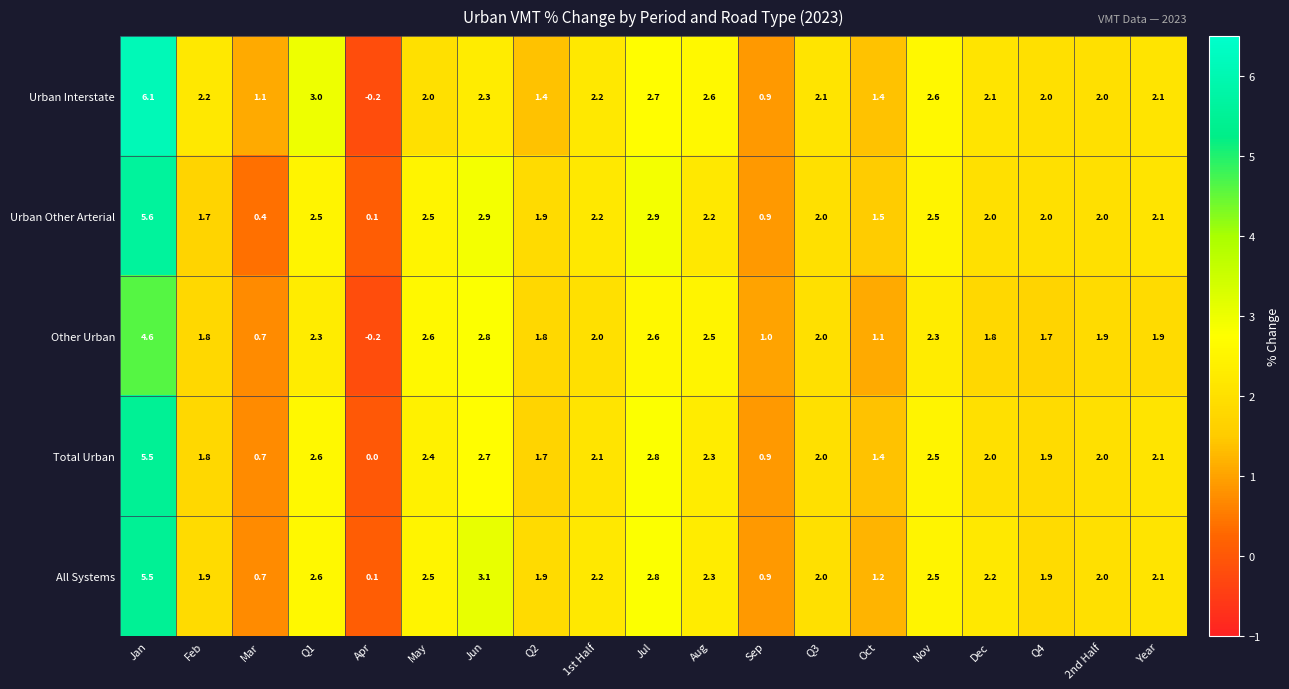

Which series changed the most between Mar and Oct?

Urban Other Arterial